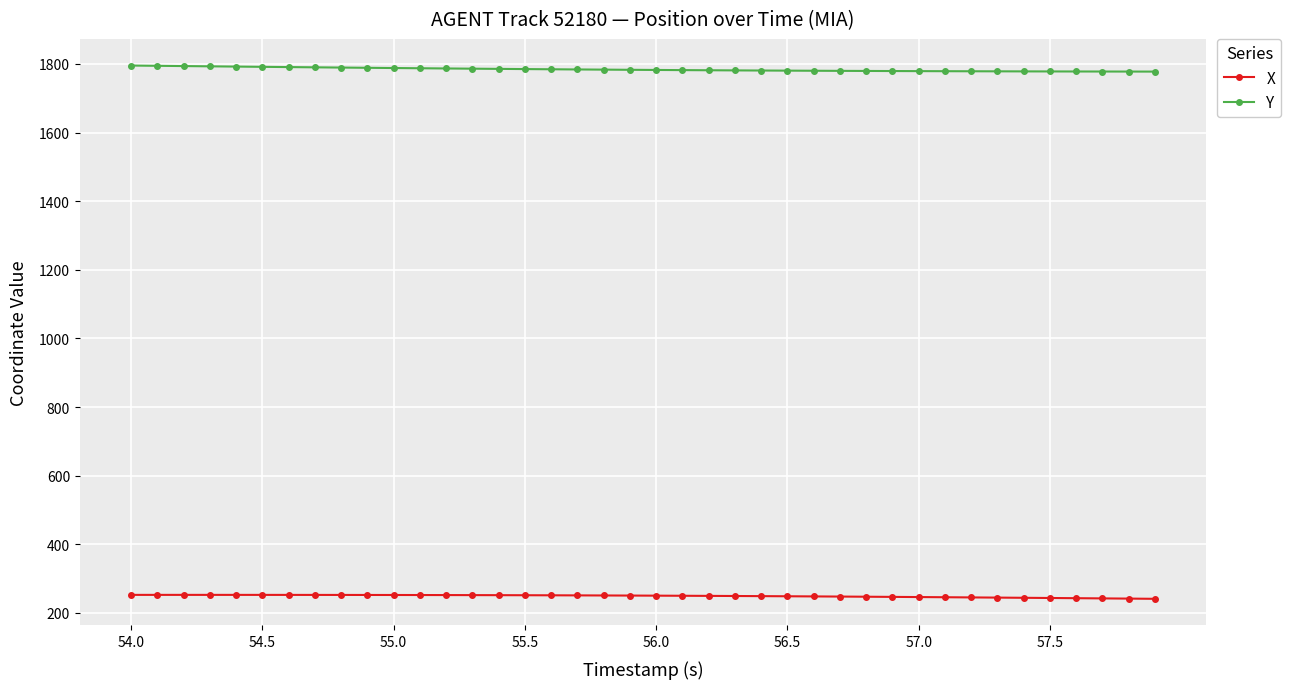

How many lines are shown in the chart?

2